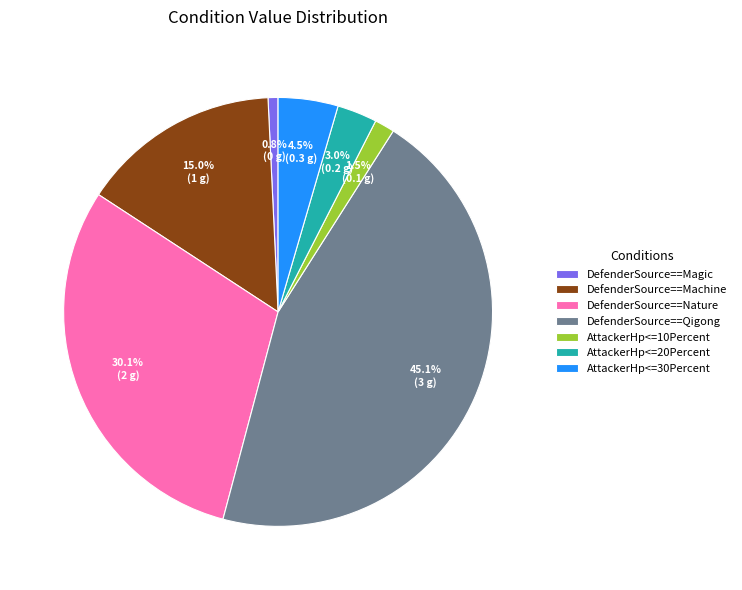

What is the largest slice in the pie chart?

DefenderSource==Qigong